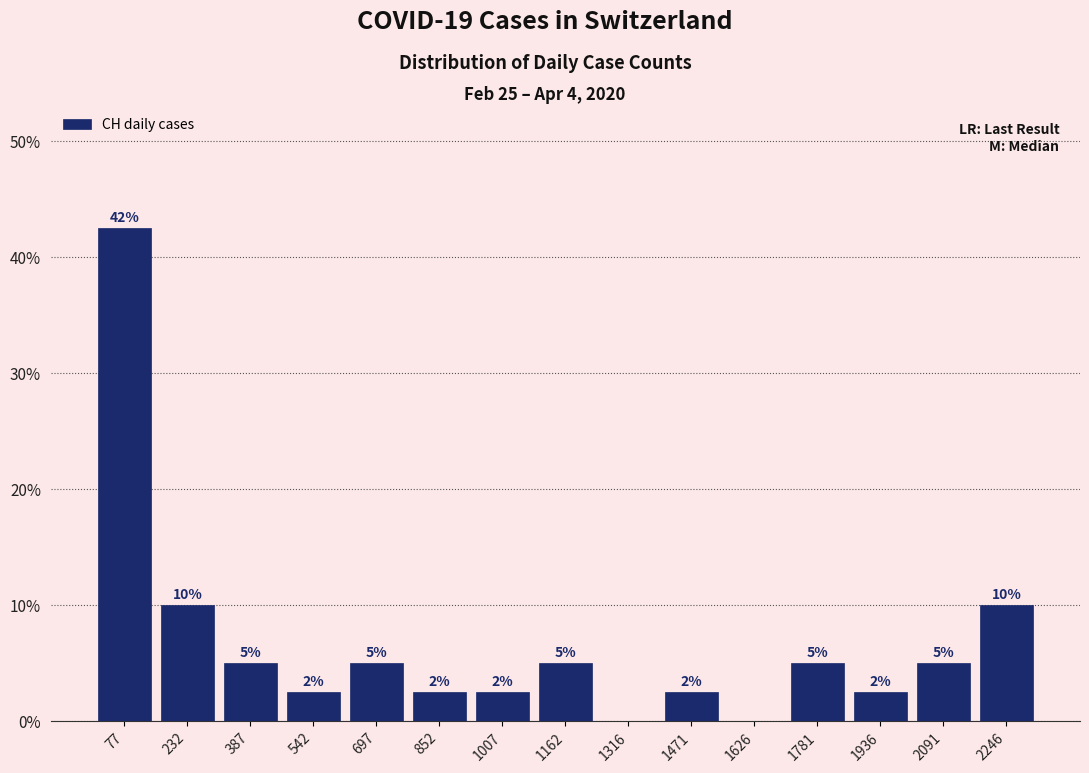

Which range on the x-axis has the tallest bar?

0 to 160